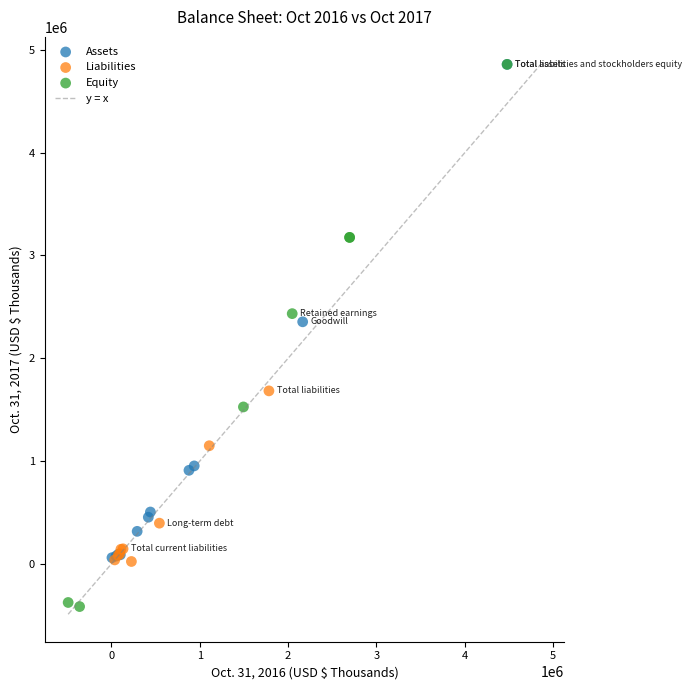

Which series has the largest Y range (max minus min)?

Equity